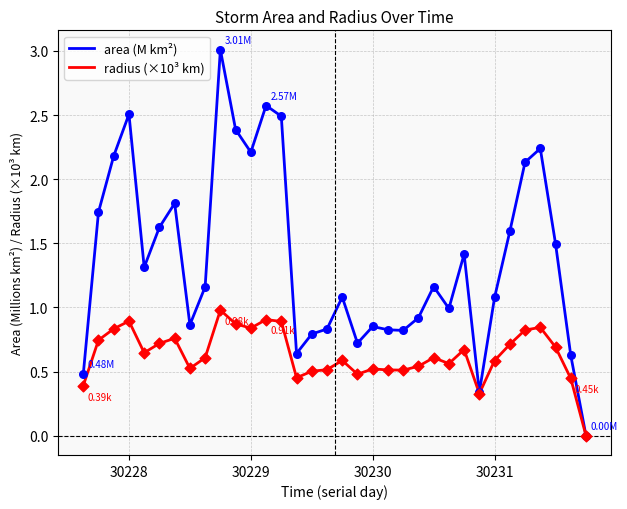

List the series in order of their peak value, highest first.

area (M km²), radius (×10³ km)